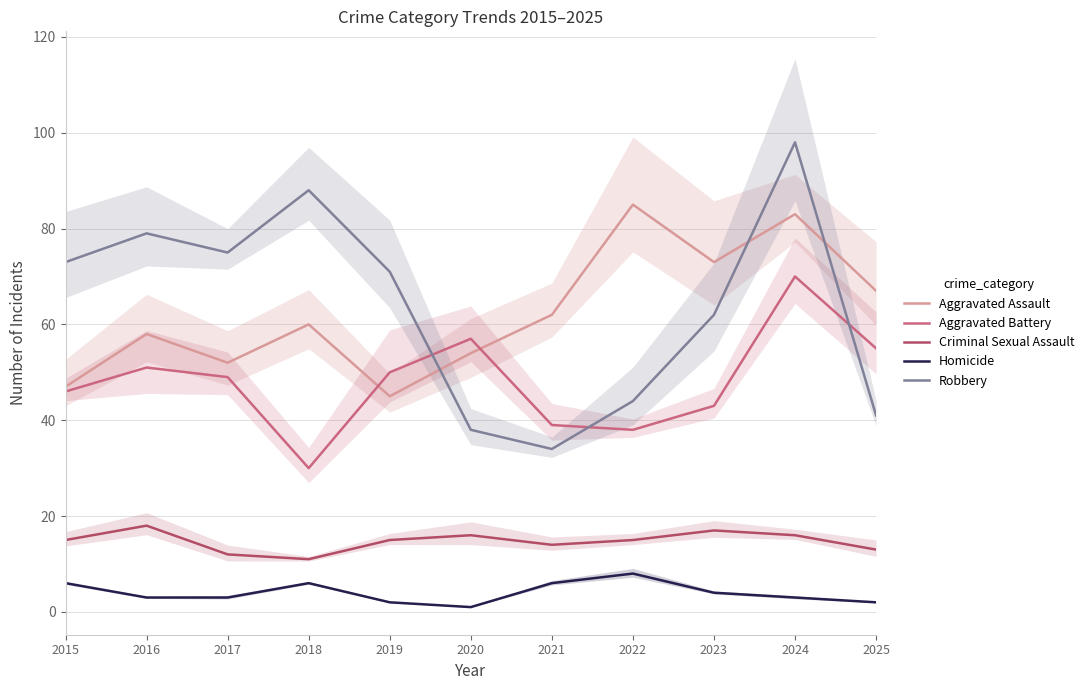

Which series ends up on top after the final intersection of Robbery and Aggravated Battery?

Aggravated Battery